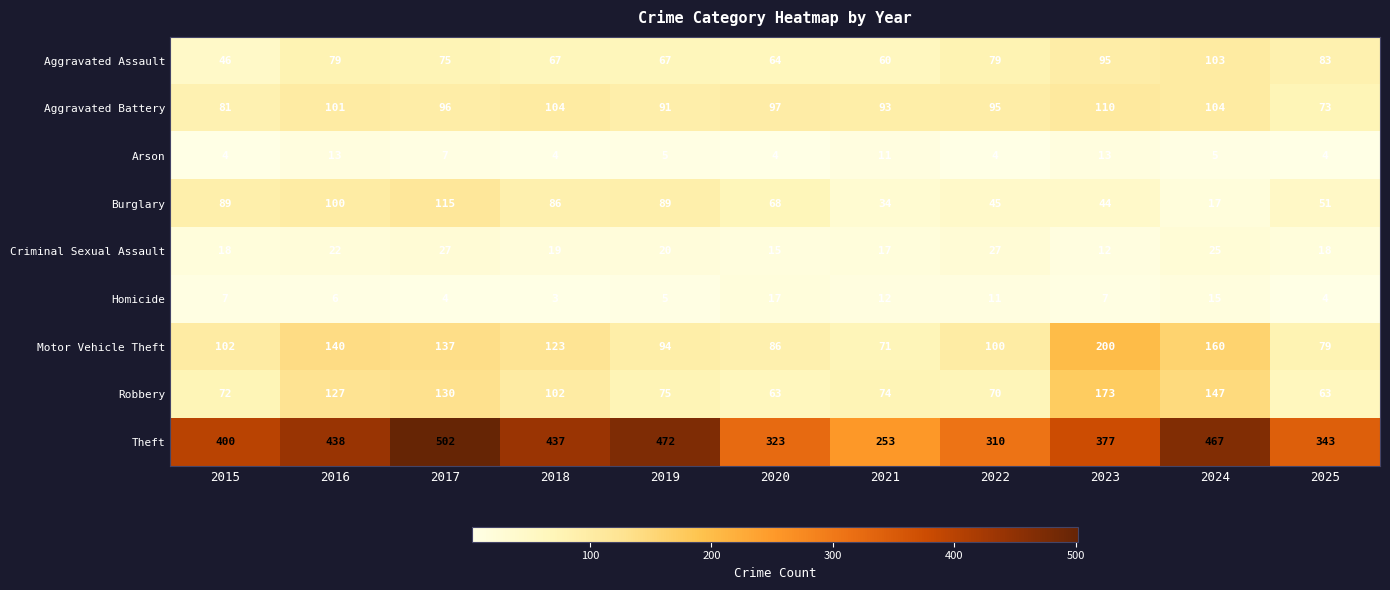

List the series in order of their peak value, highest first.

Theft, Motor Vehicle Theft, Robbery, Burglary, Aggravated Battery, Aggravated Assault, Criminal Sexual Assault, Homicide, Arson